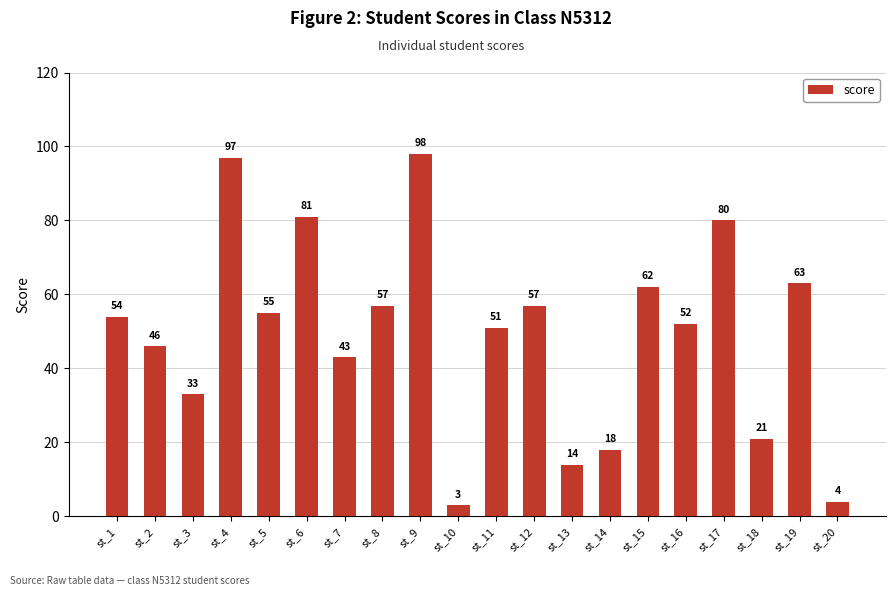

At which label is the value closest to 50?

st_11